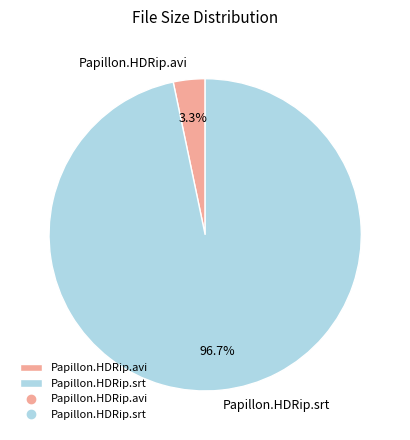

To the nearest percent, what portion does Papillon.HDRip.srt represent?

97%